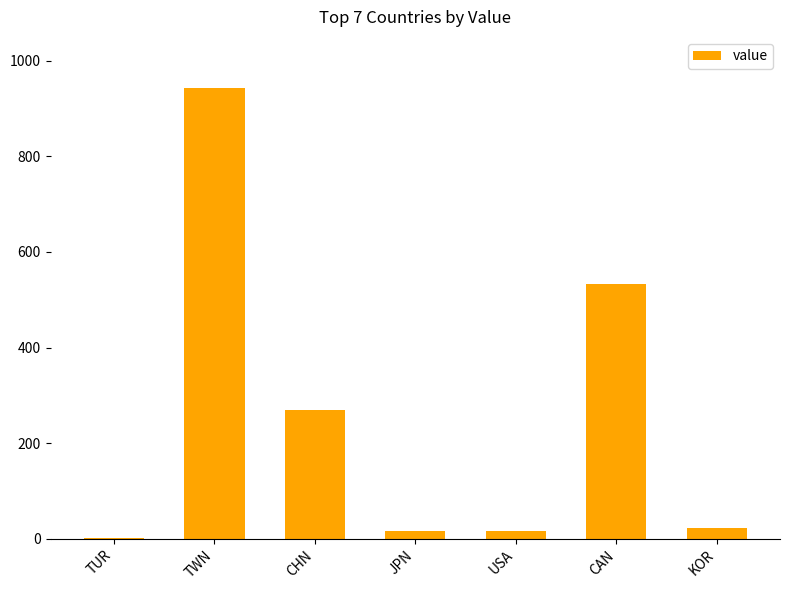

The chart shows a value of 270 at CHN. True or false?

True